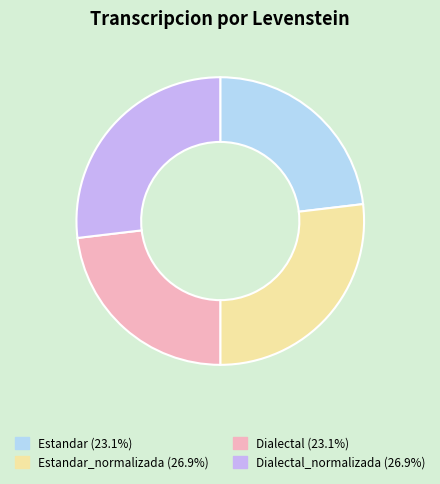

Does any single category account for the majority?

No